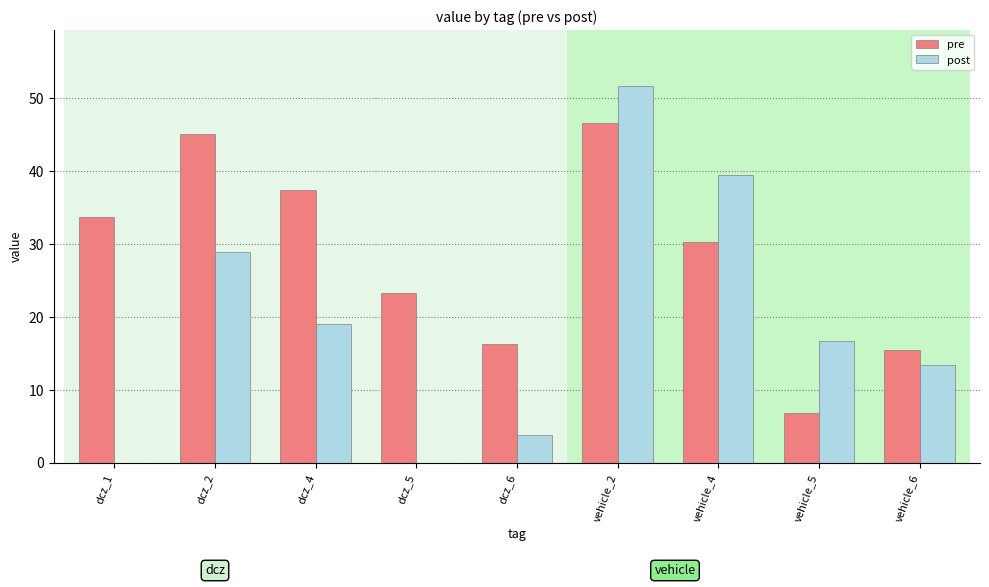

Between dcz_4 and vehicle_2, which series saw the biggest shift?

post